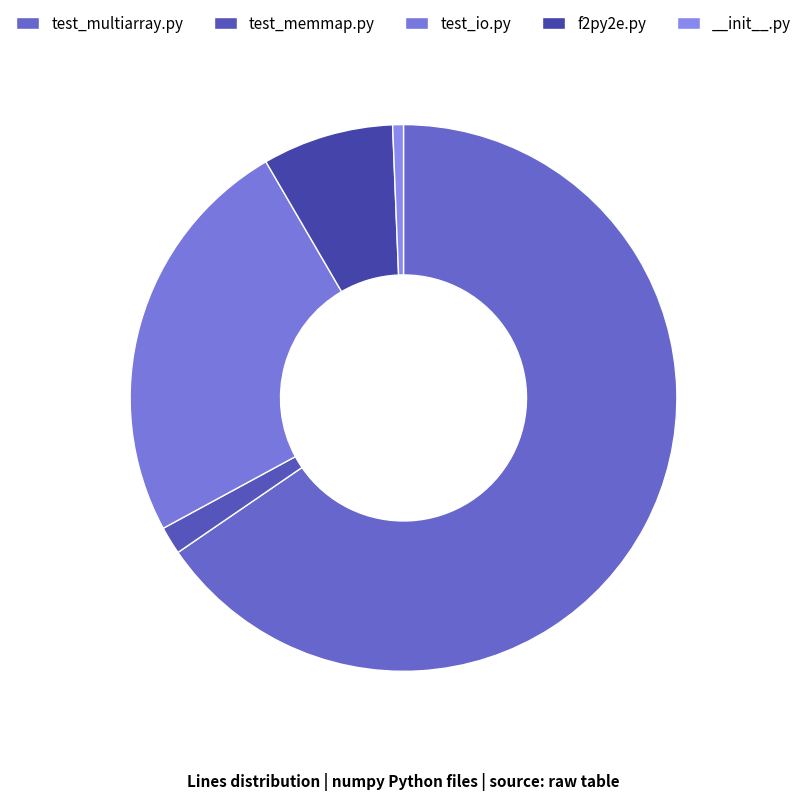

Count the number of slices in the pie.

5